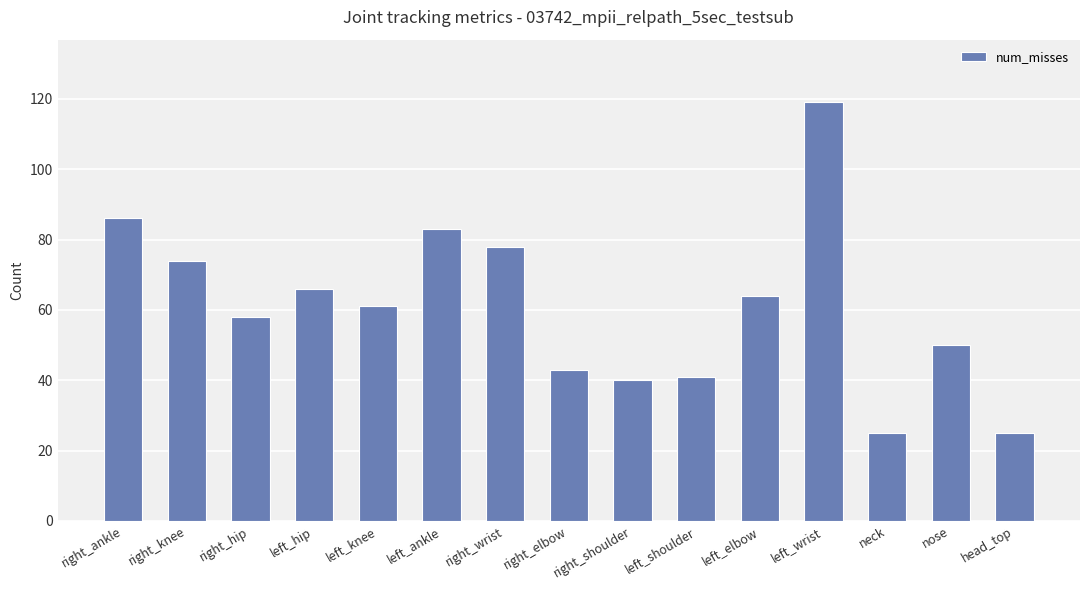

The value at right_knee is 45. True or false?

False